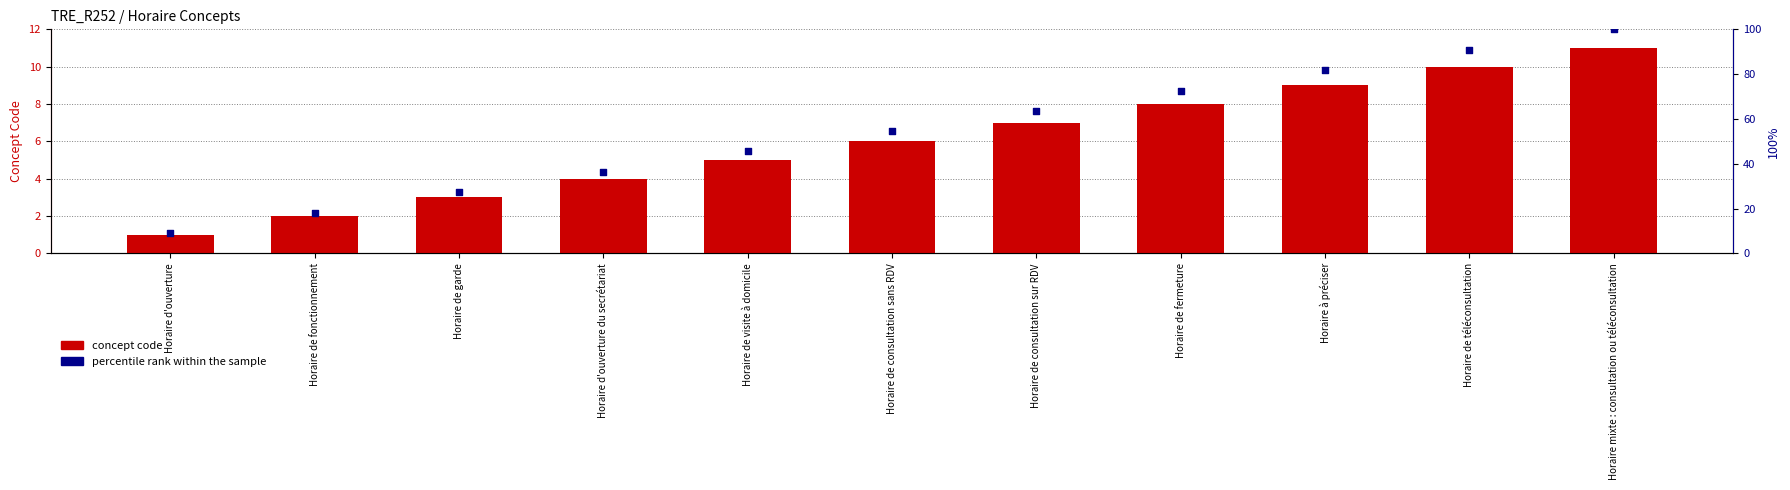

What is the total value across all series at Horaire de fonctionnement?

20.2